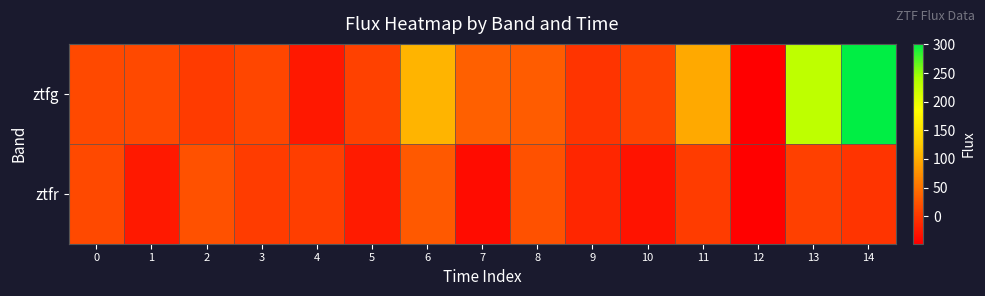

What is the spread (max minus min) of values at 3?

7.6